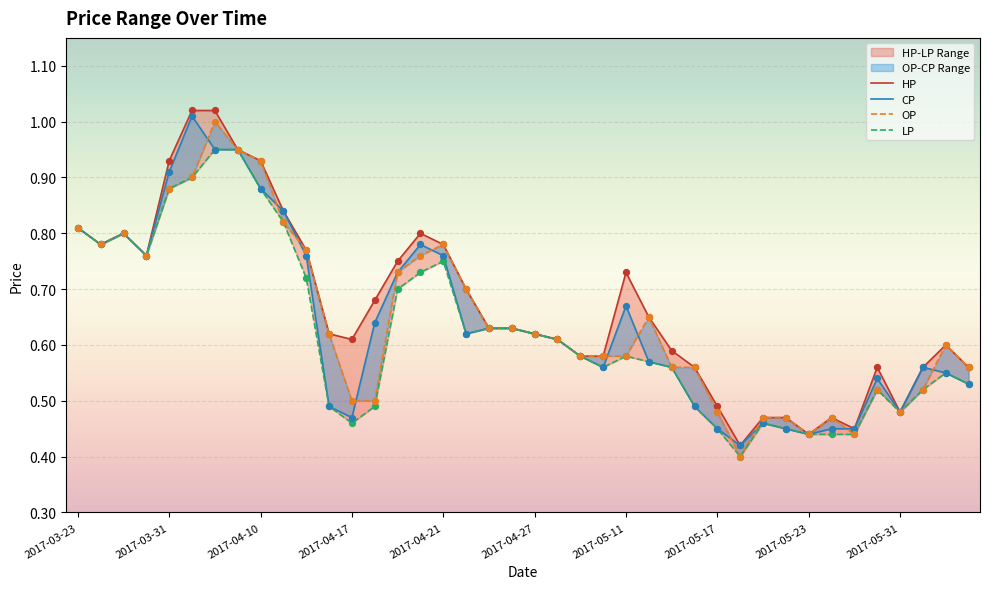

Which series has the largest total across all categories?

HP